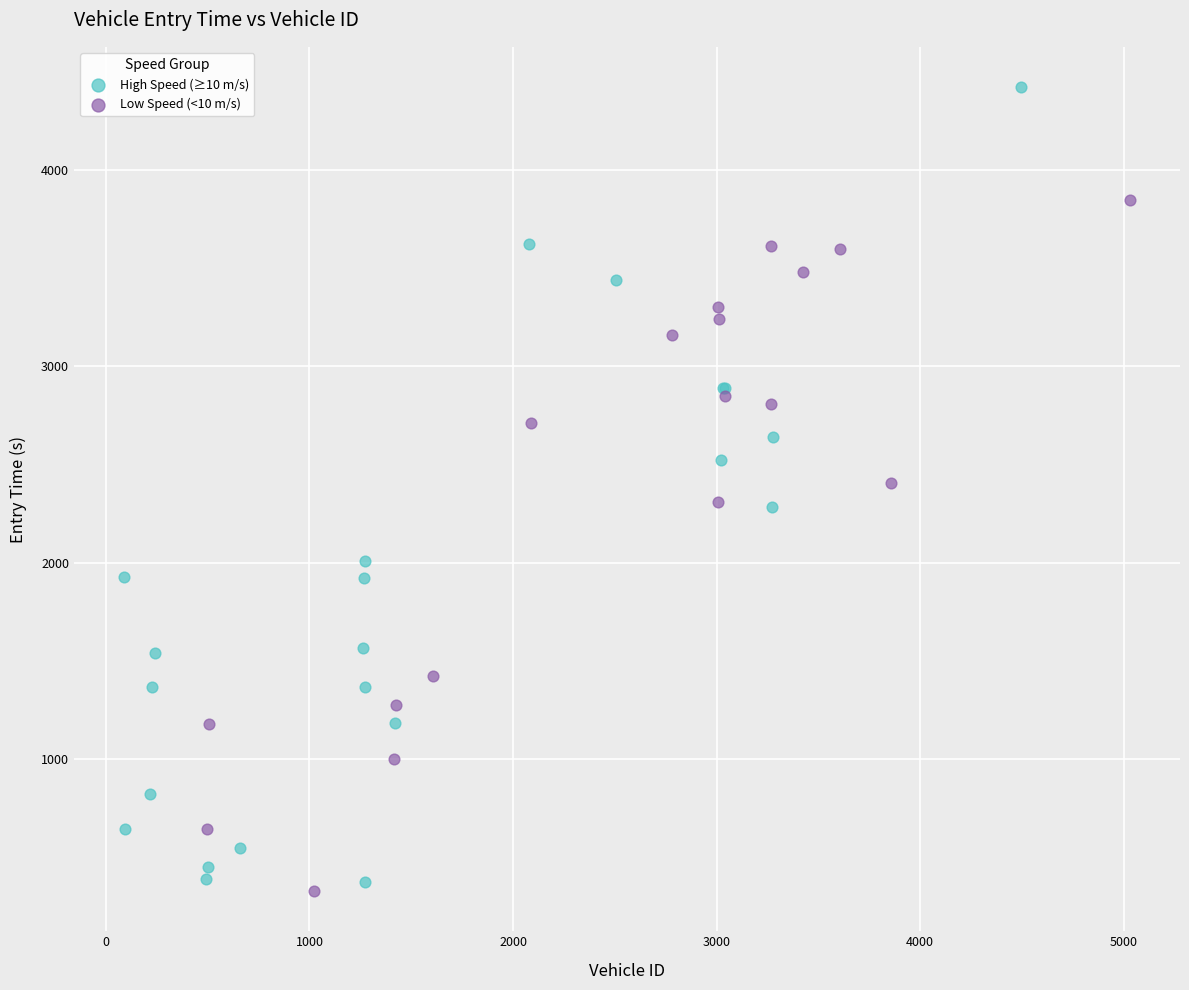

Which series has the largest Y range (max minus min)?

High Speed (≥10 m/s)